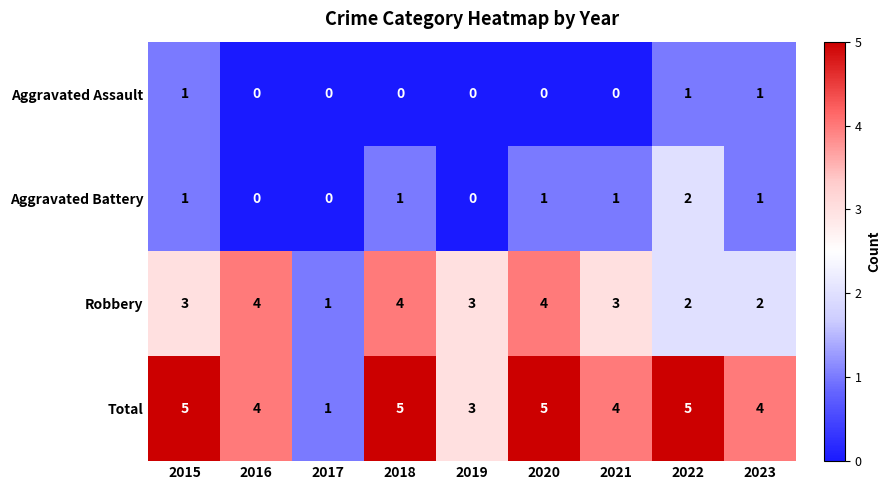

What is the spread (max minus min) of values at 2022?

4